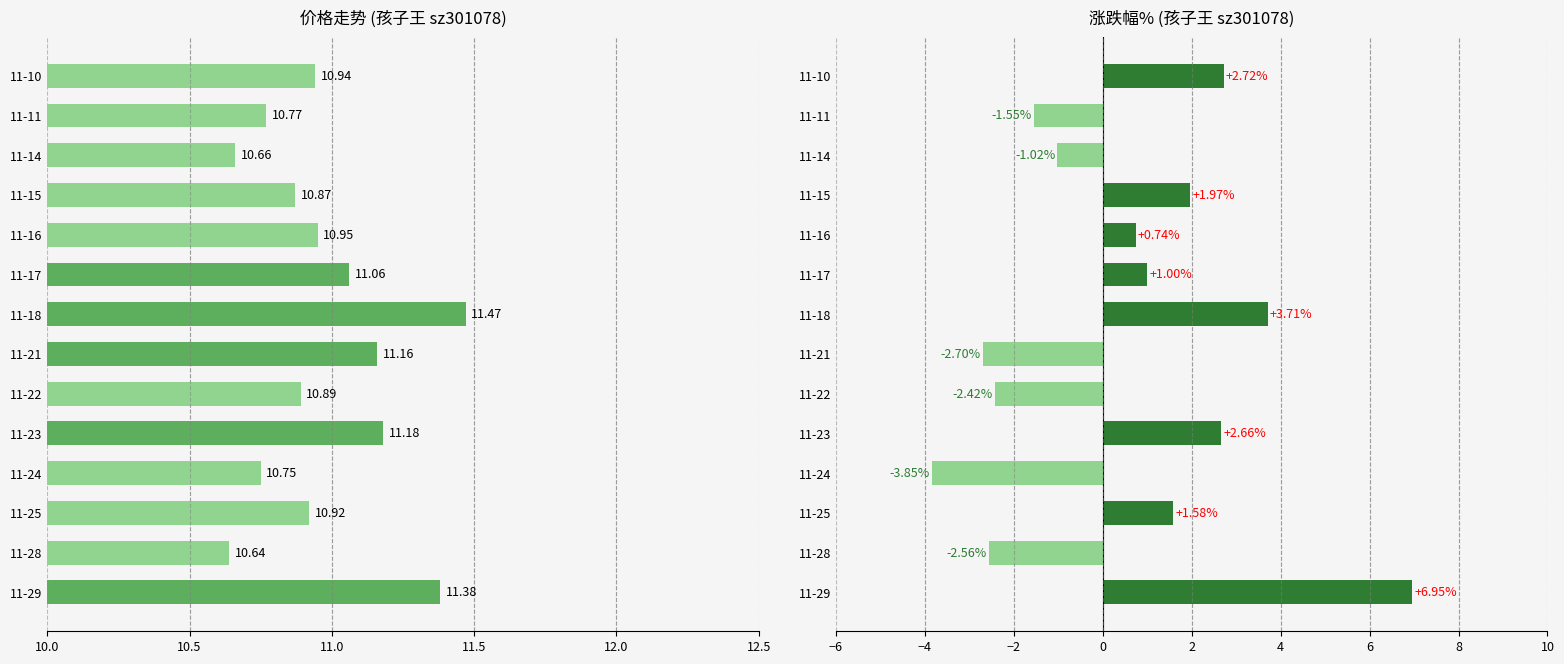

How many bars are there in total?

28